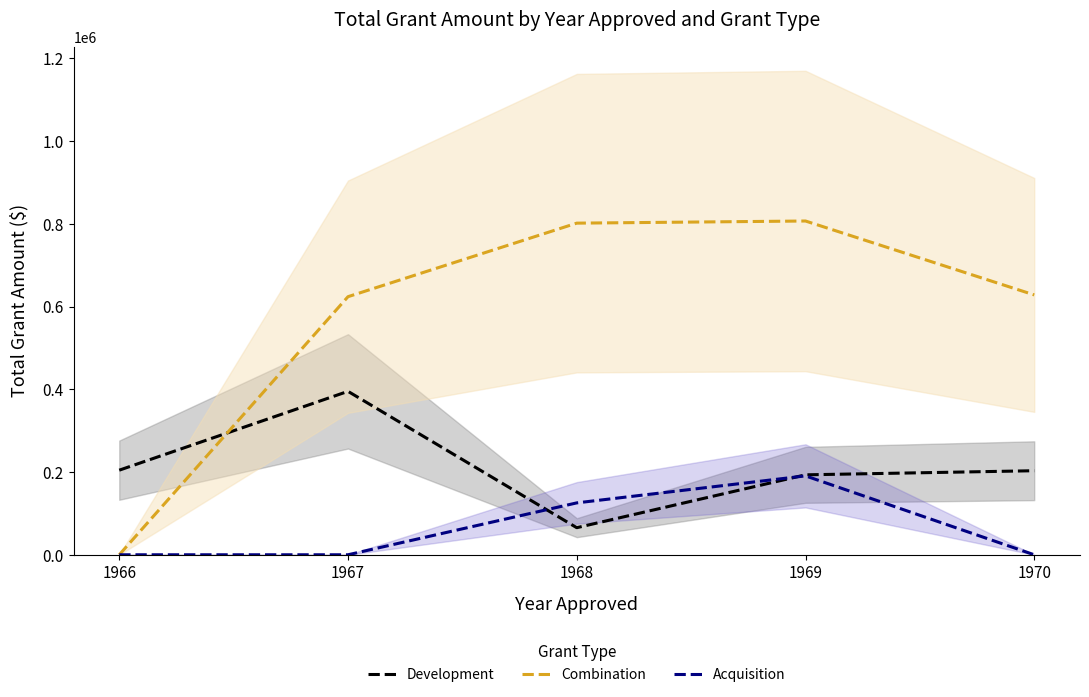

True or false: Acquisition and Combination intersect in this chart.

False